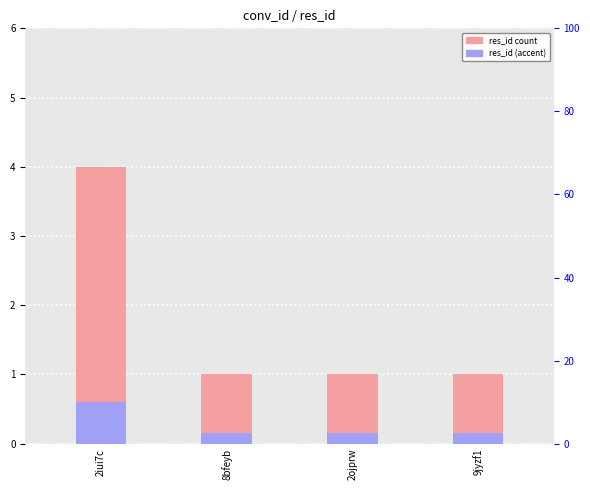

List the series in order of their overall mean, highest first.

res_id count, res_id (accent)